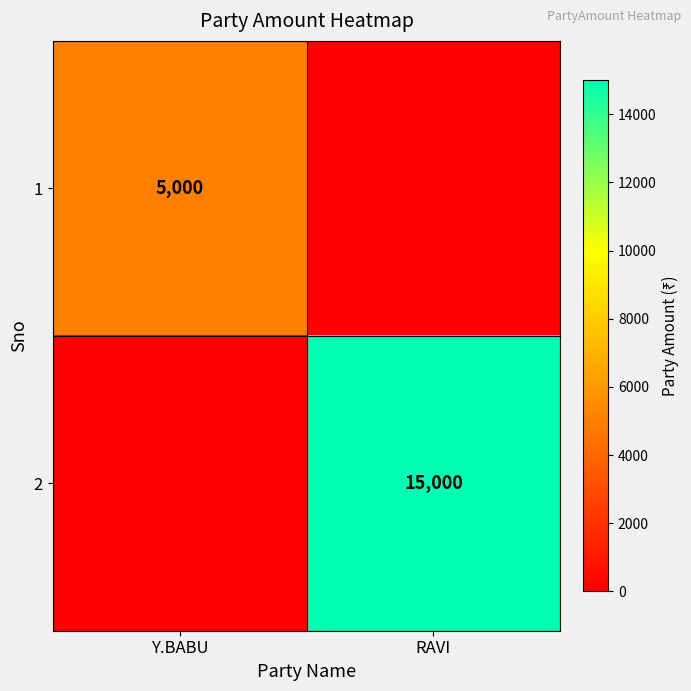

The value of 1 at Y.BABU is 1145. True or false?

False